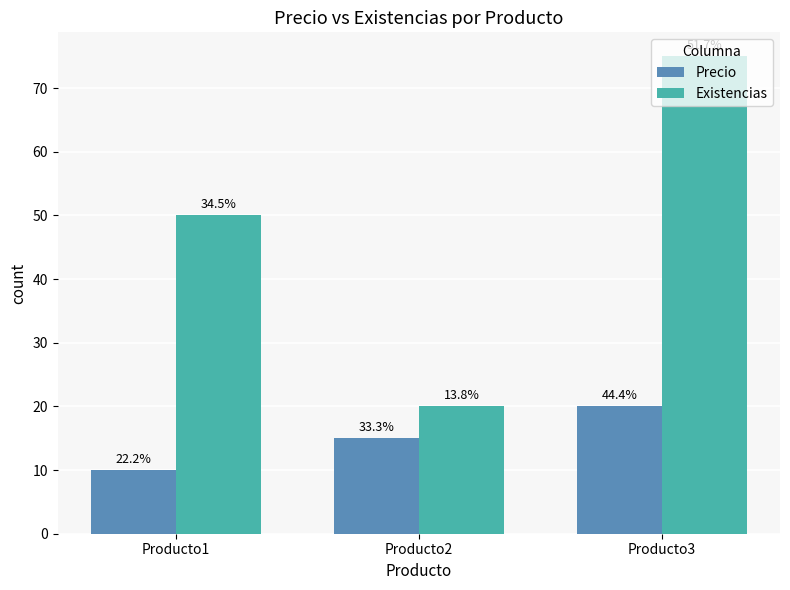

What are all the series names shown in the legend?

Precio, Existencias